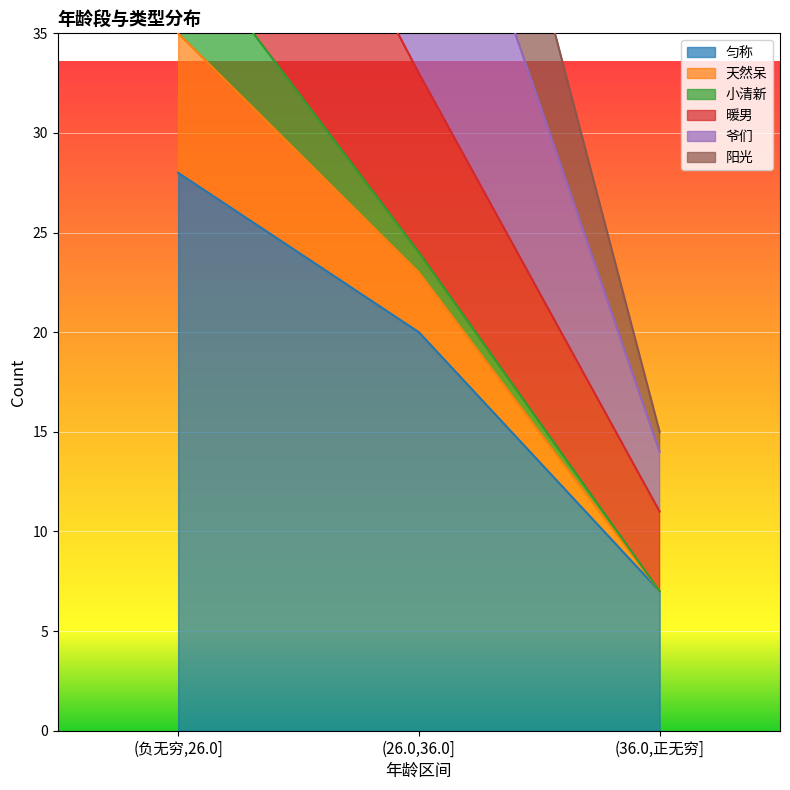

Where is 匀称 nearest to the value 17?

(26.0,36.0]